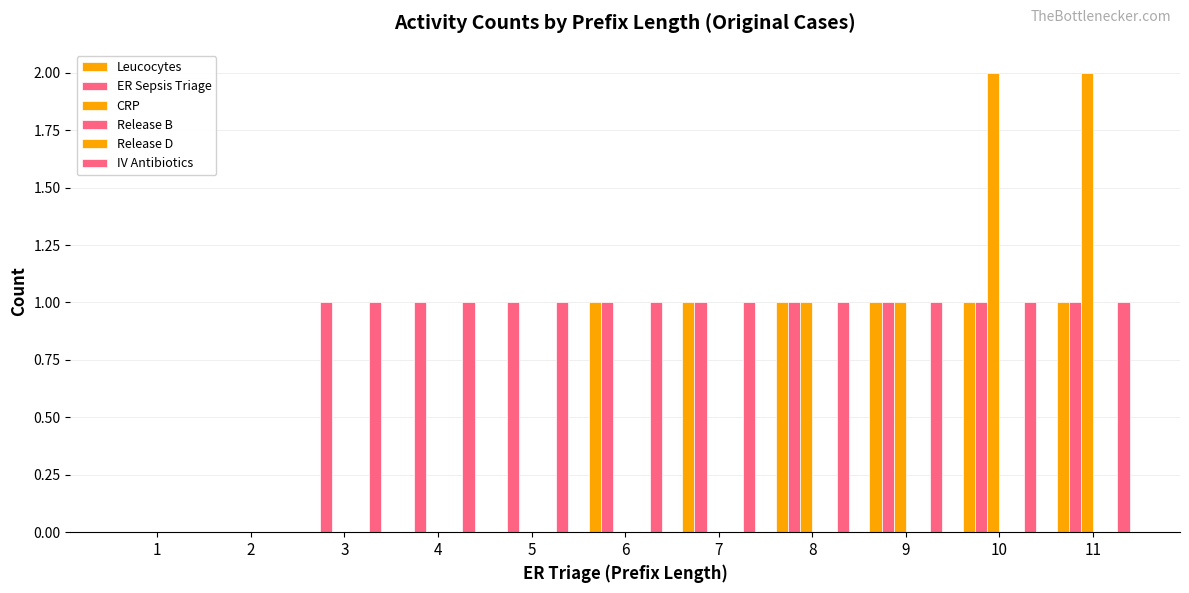

At which category does the chart reach its peak across all series?

10